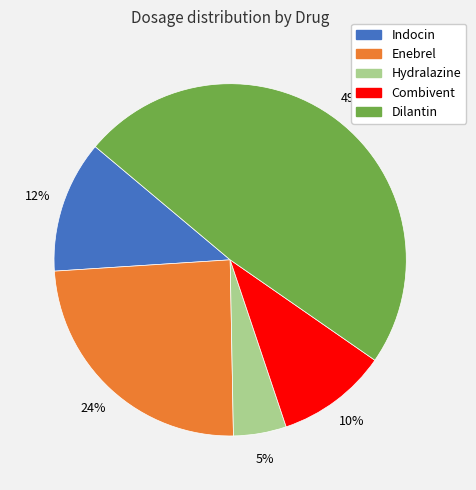

Is it true that Combivent is 18% of the pie?

False